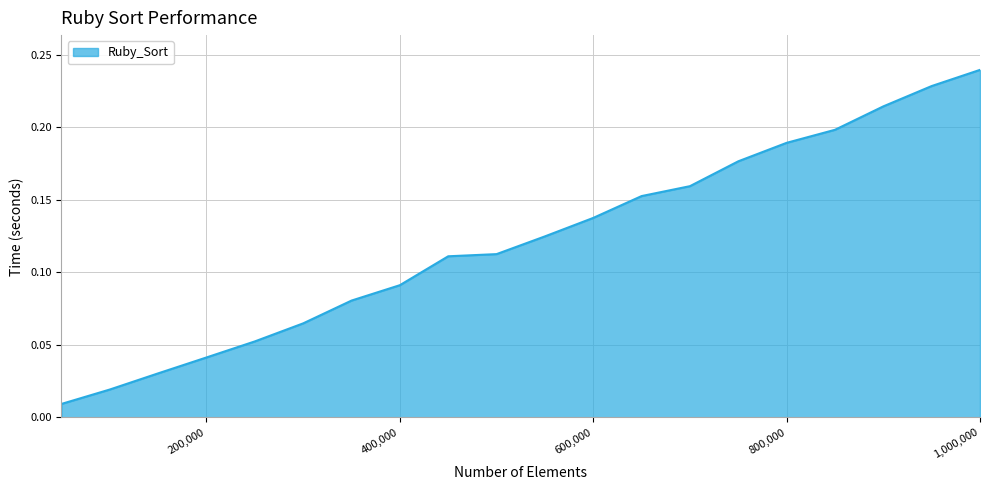

Does the chart display data point markers on the line(s)?

No